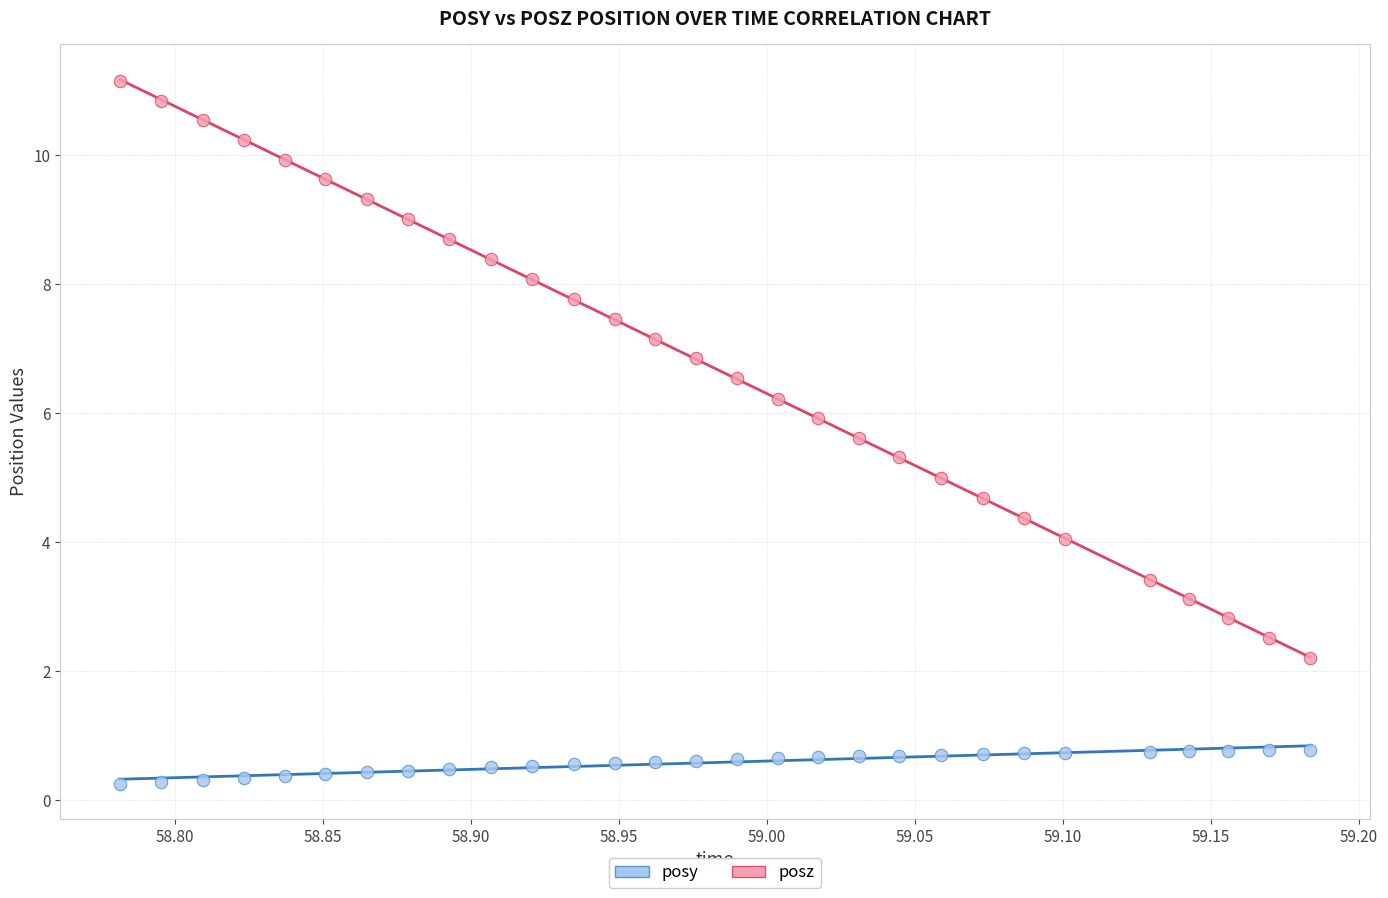

Across all data points, what is the range of X values (max minus min)?

0.4